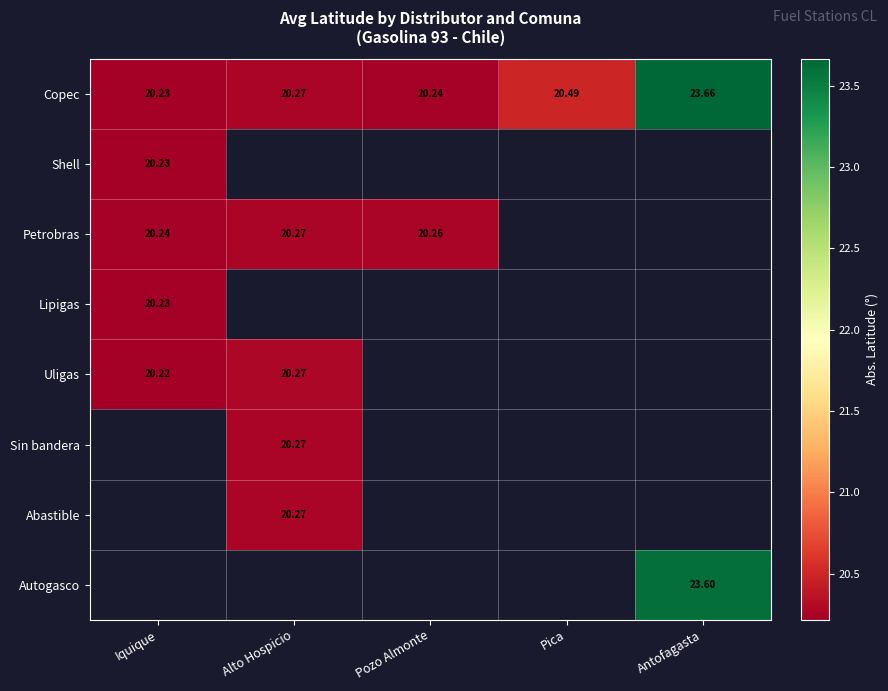

Rank the categories by Copec value from lowest to highest.

Iquique, Pozo Almonte, Alto Hospicio, Pica, Antofagasta